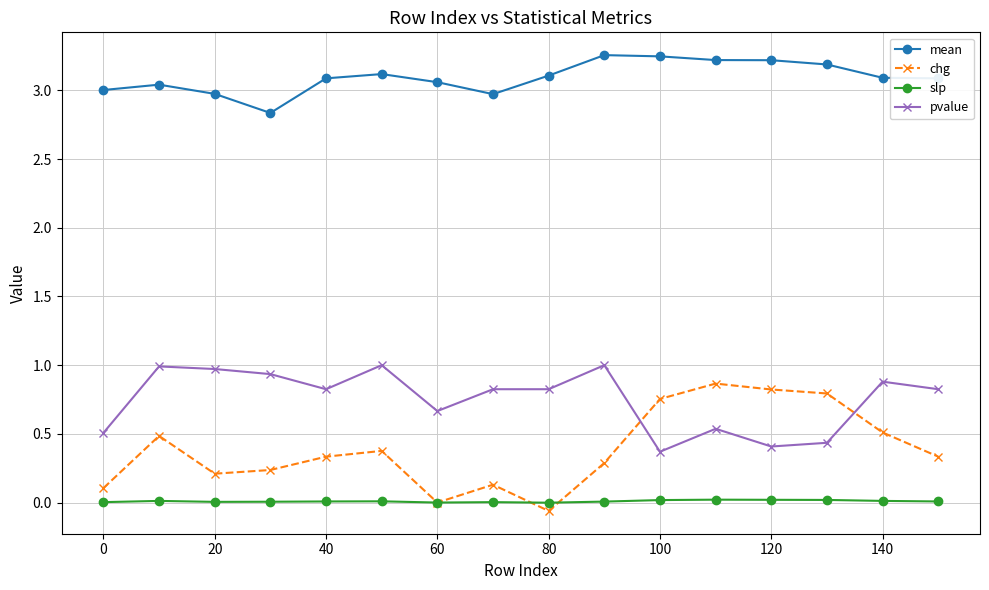

Which series has the largest total across all categories?

mean